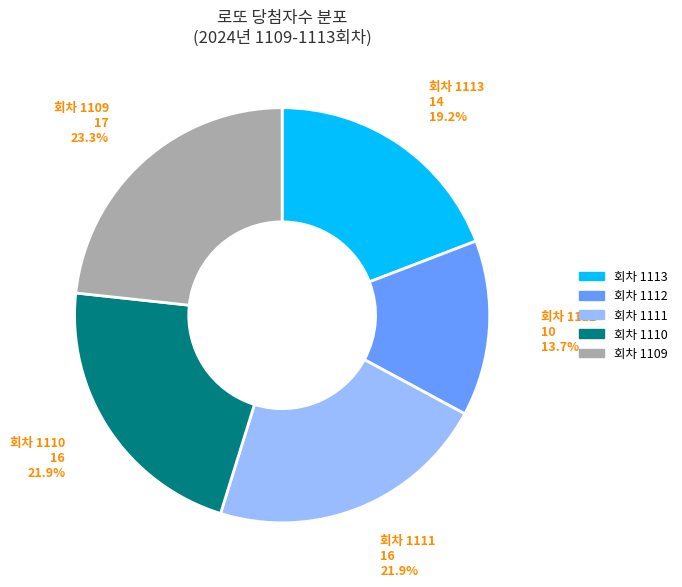

What is the largest slice in the pie chart?

회차 1109